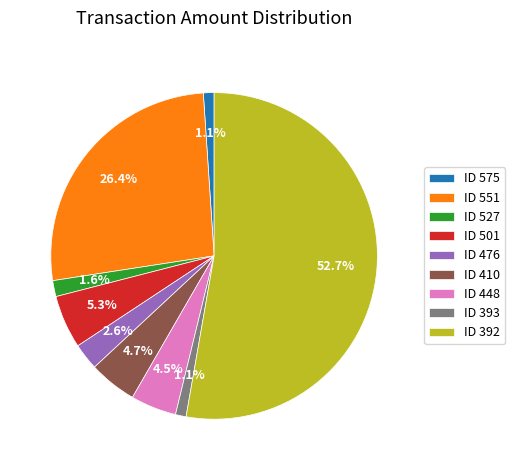

Does any single category account for the majority?

Yes